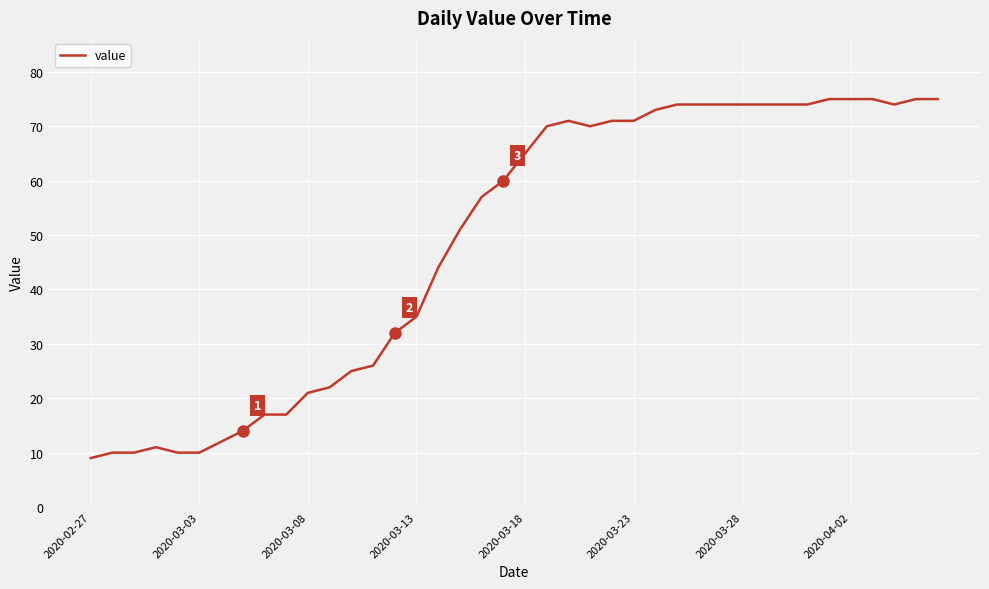

What is the minimum value shown in the chart?

9